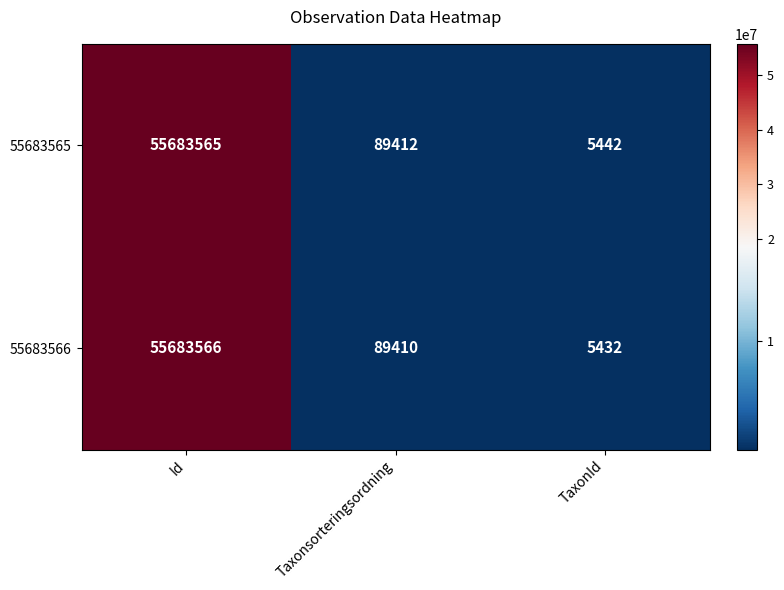

What is the average value of the 55683565 series?

18592806